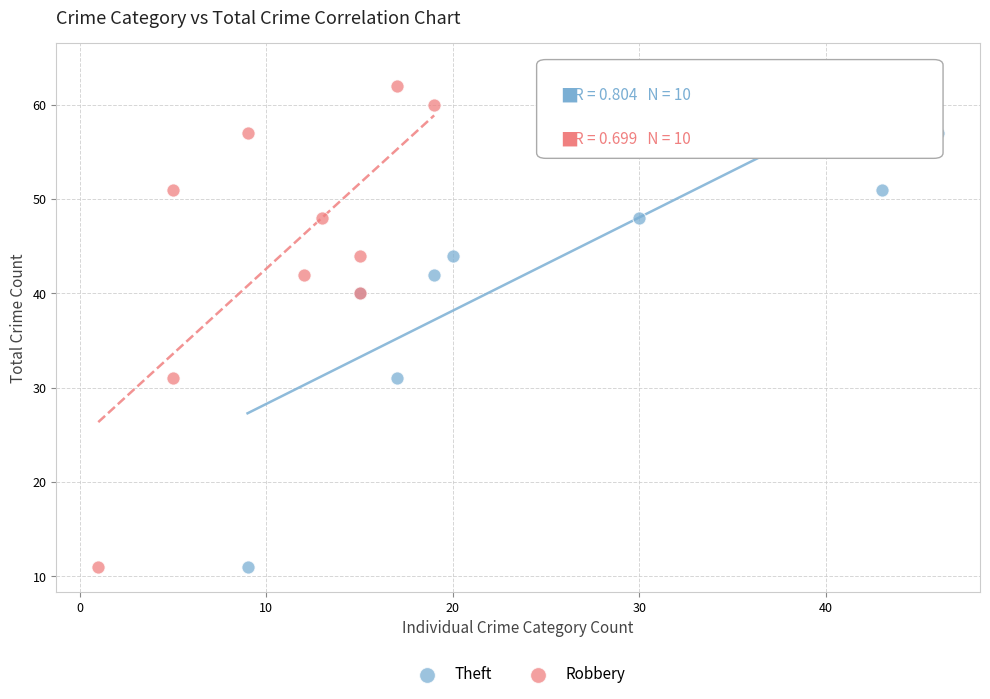

What are all the series names shown in the legend?

Theft, Robbery